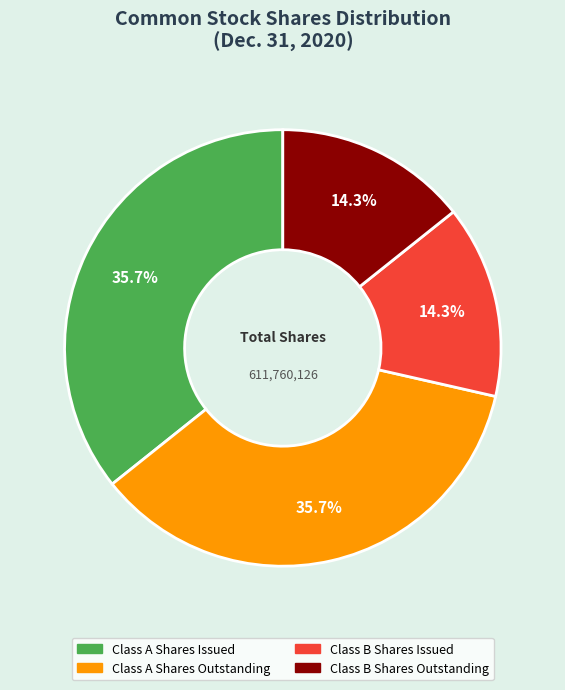

Approximately how many times larger is the value at Class A Shares Outstanding compared to Class B Shares Issued?

2.5